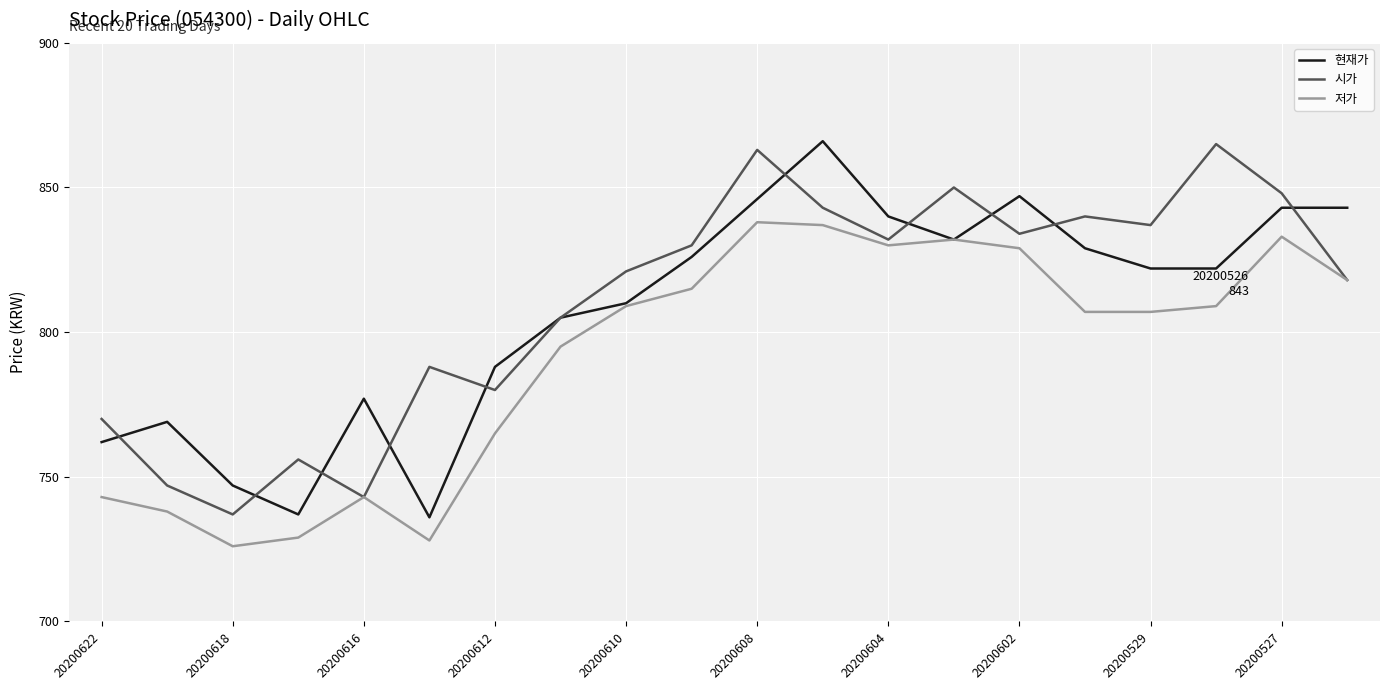

What is the minimum value for 저가?

726